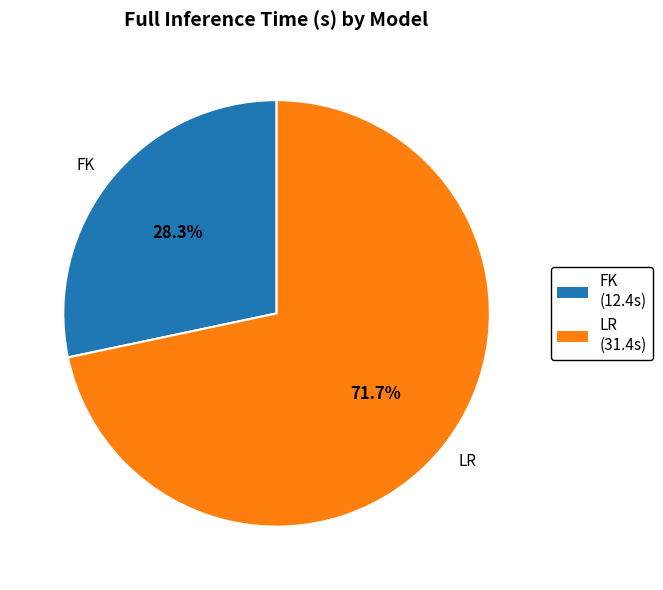

To the nearest percent, what is the difference between the largest and smallest slice percentages?

43%